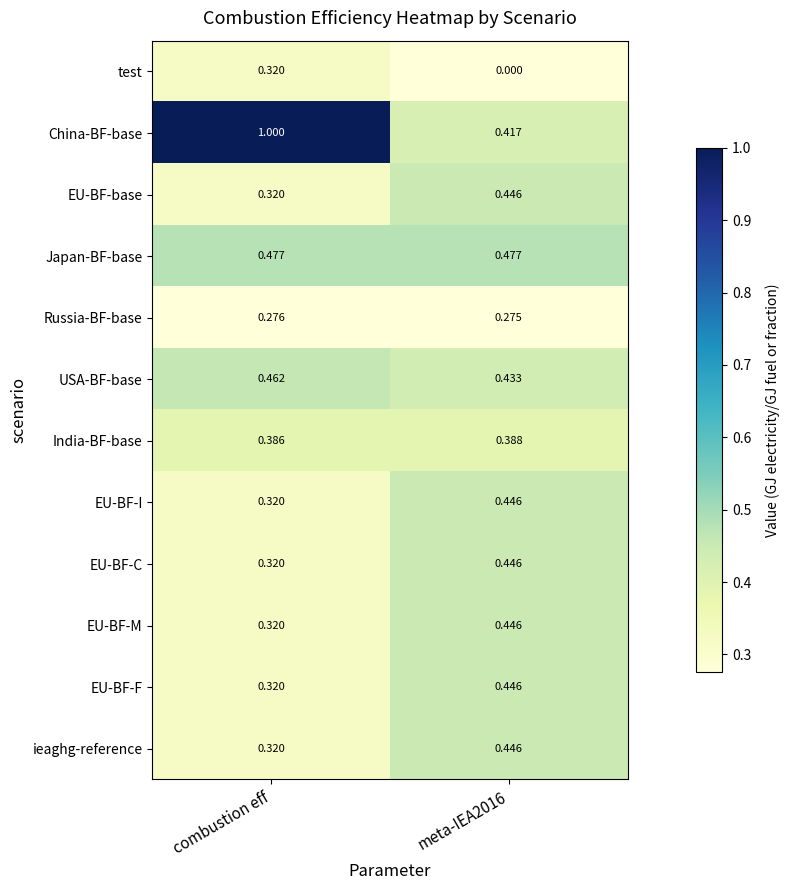

Which series has the widest spread of values?

China-BF-base